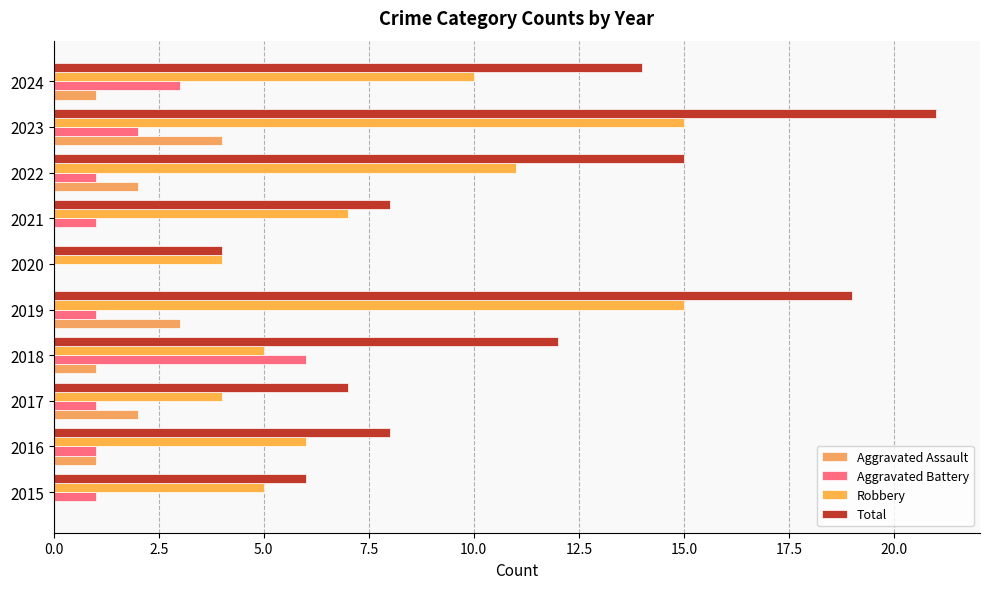

How many data points does each series have?

10